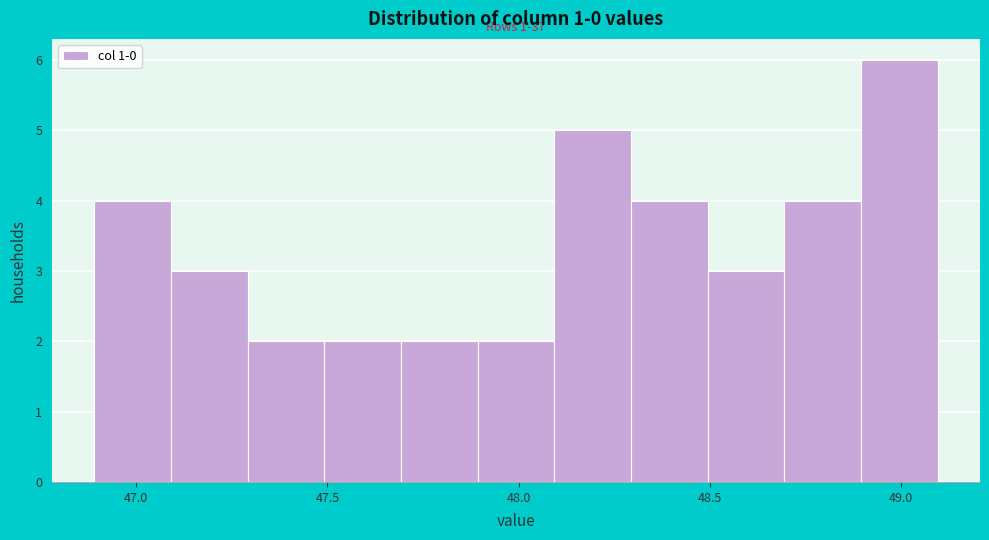

Over which range of the x-axis is the bar tallest?

48.9 to 49.1